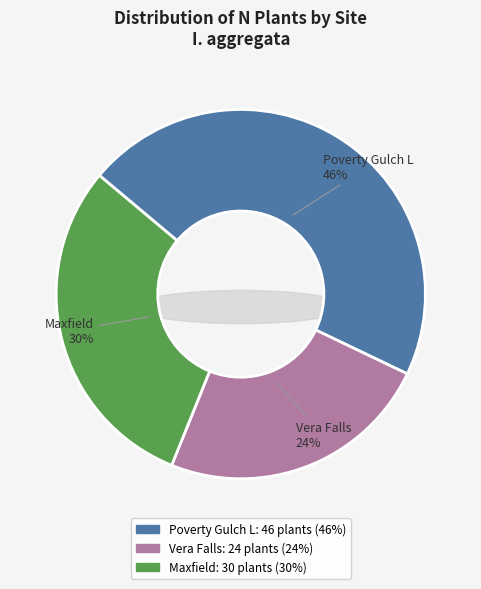

To the nearest percent, what is the difference between the largest and smallest slice percentages?

22%